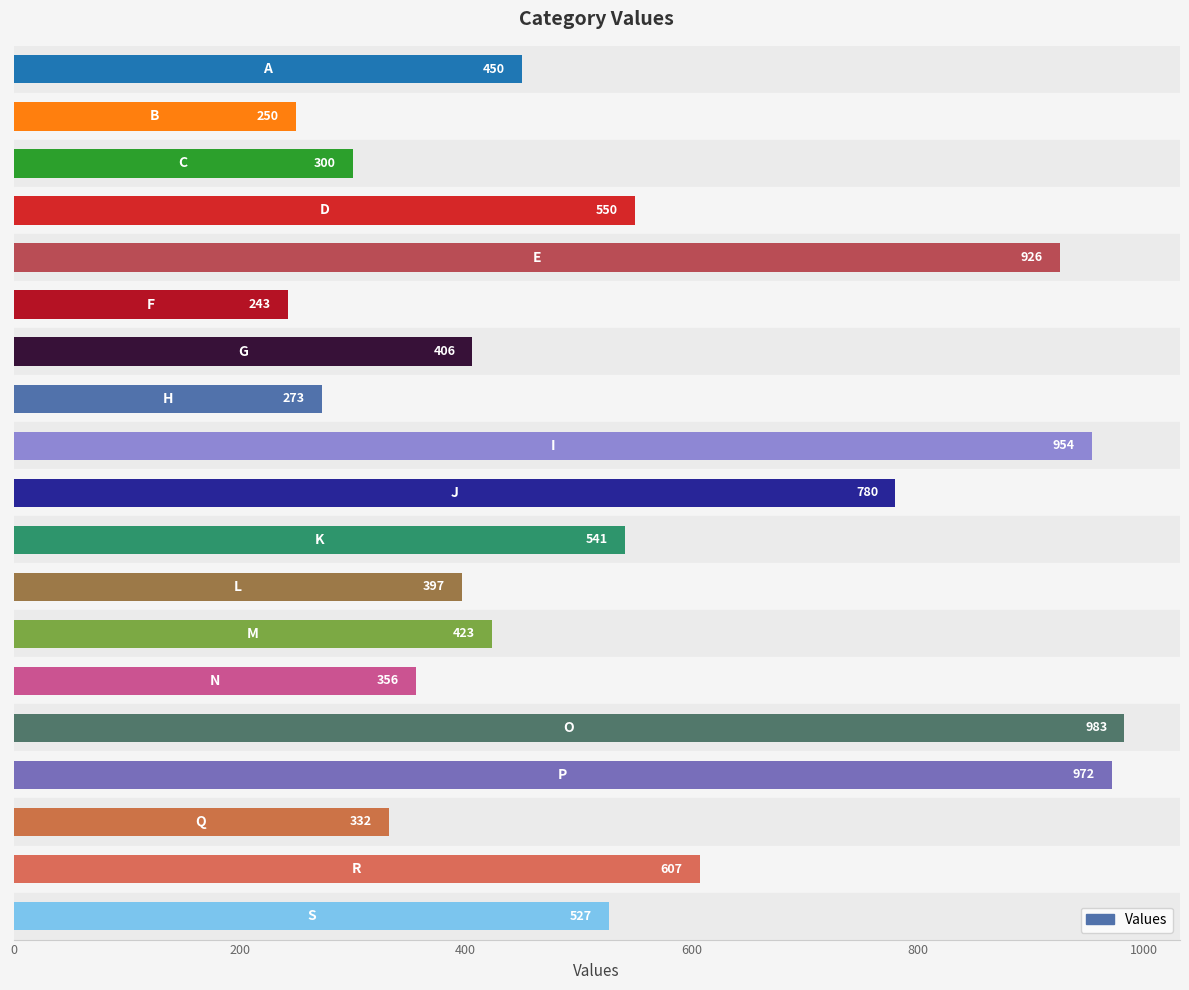

What is the smallest value displayed?

243